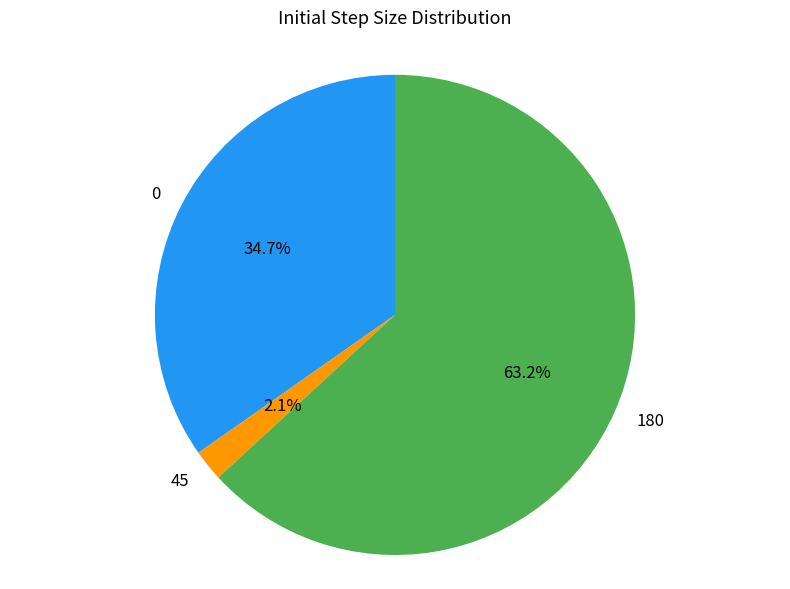

Is there a majority slice in this chart?

Yes